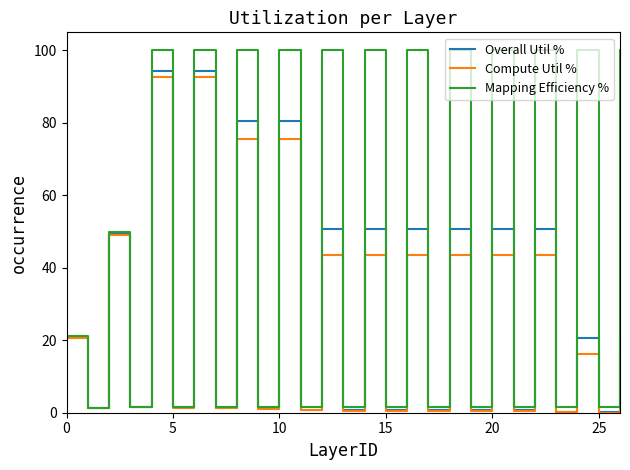

Which series has the widest spread of values?

Mapping Efficiency %